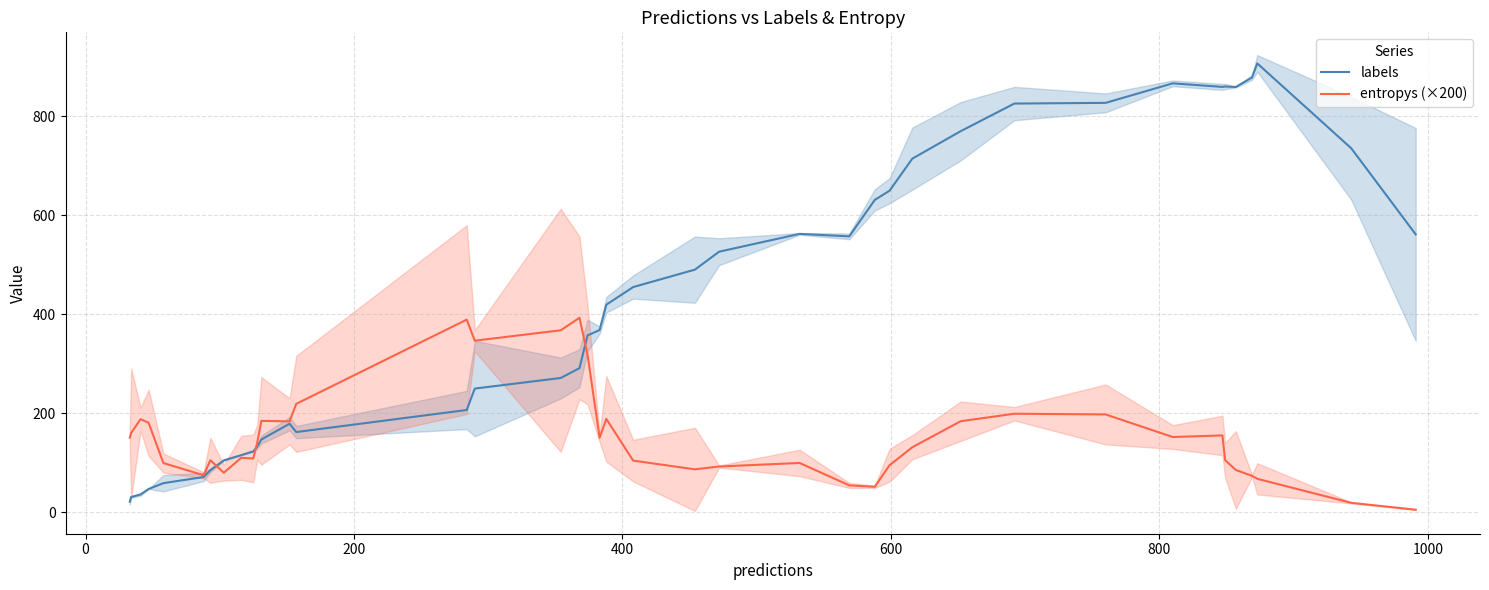

What is the lowest value of the labels series?

21.6